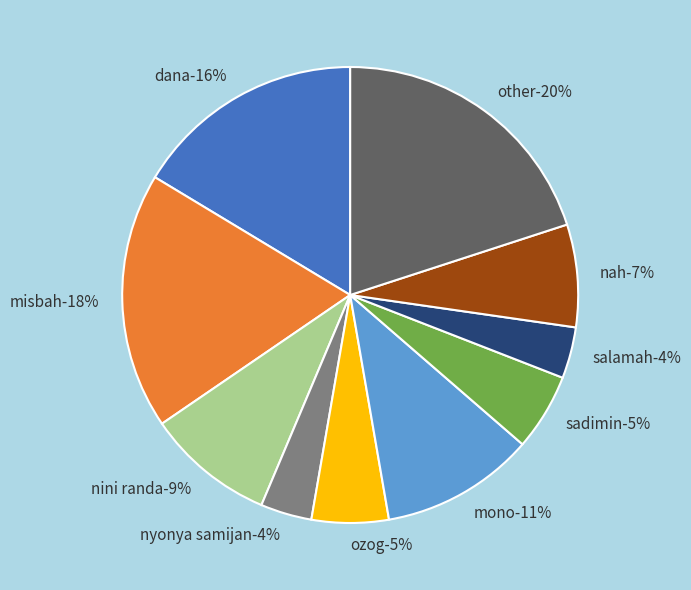

To the nearest percent, what is the difference between the largest and smallest slice percentages?

16%